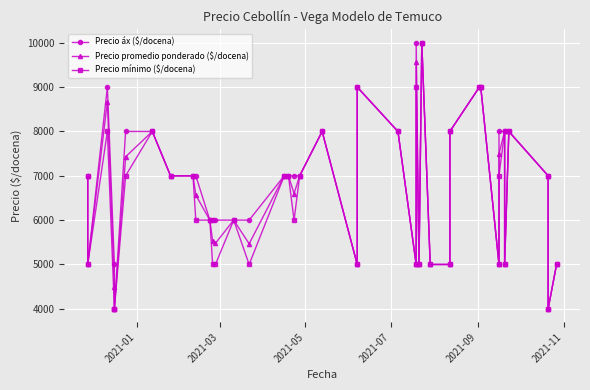

True or false: Precio mínimo ($/docena) and Precio áx ($/docena) cross at least once.

False